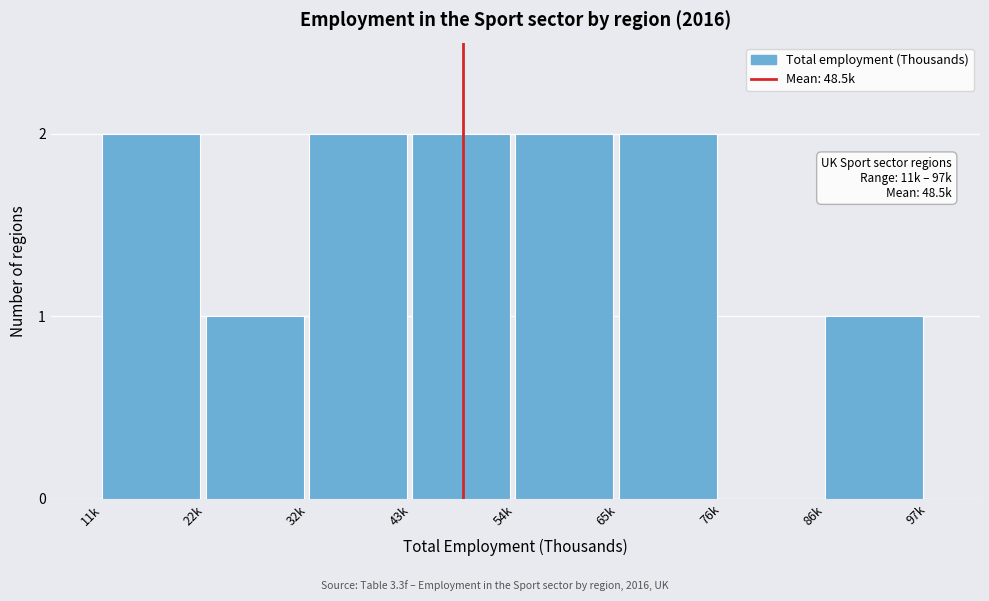

Reading right to left, extract all data points from this chart.

86k=1	76k=0	65k=2	54k=2	43k=2	32k=2	22k=1	11k=2